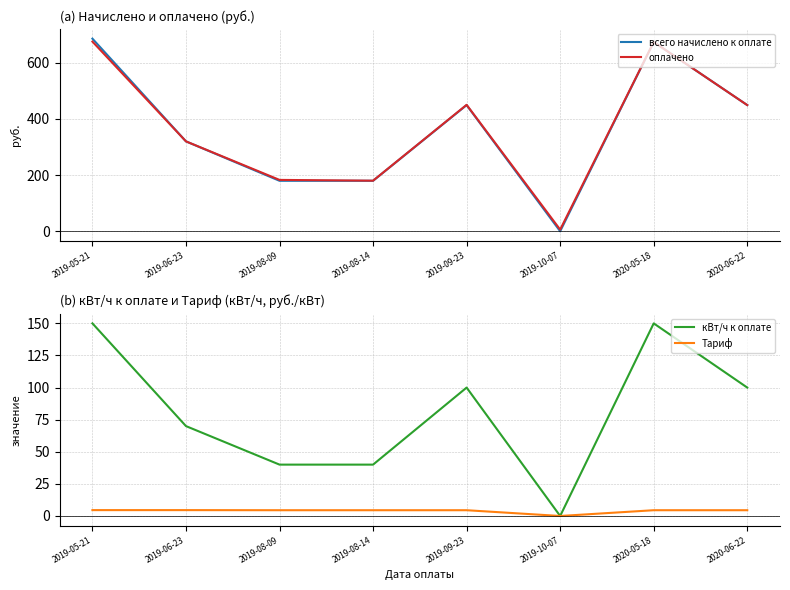

At which category does всего начислено к оплате reach its first local valley?

2019-10-07